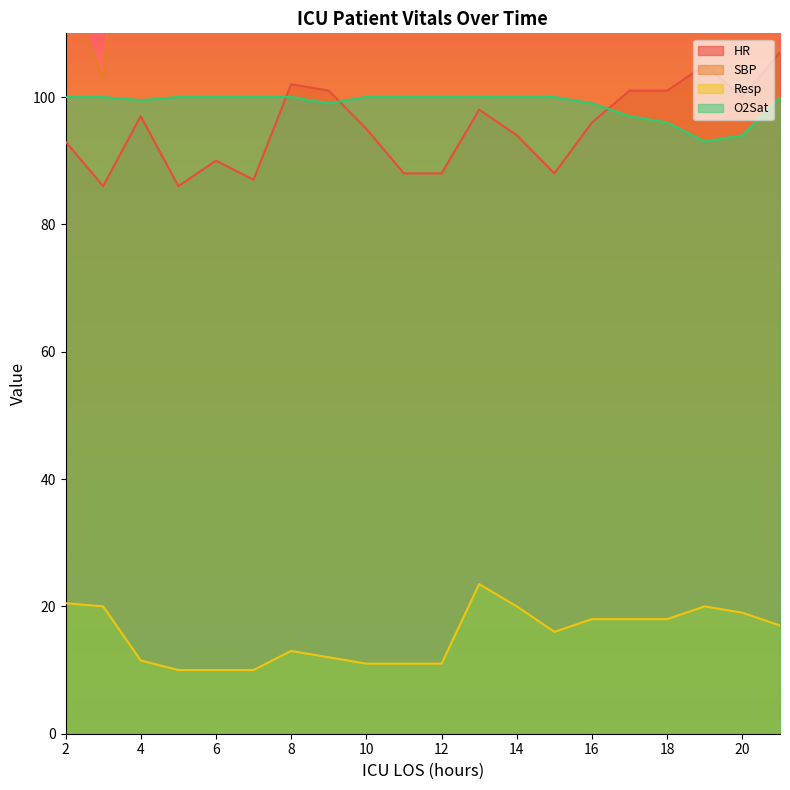

At how many categories does at least one series exceed 104?

19